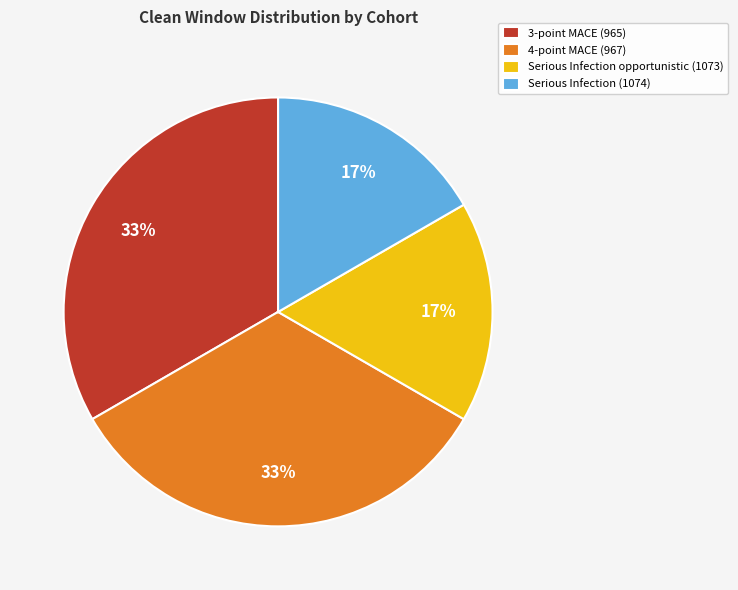

To the nearest percent, what is the combined percentage of 3-point MACE (965) and Serious Infection (1074)?

50%